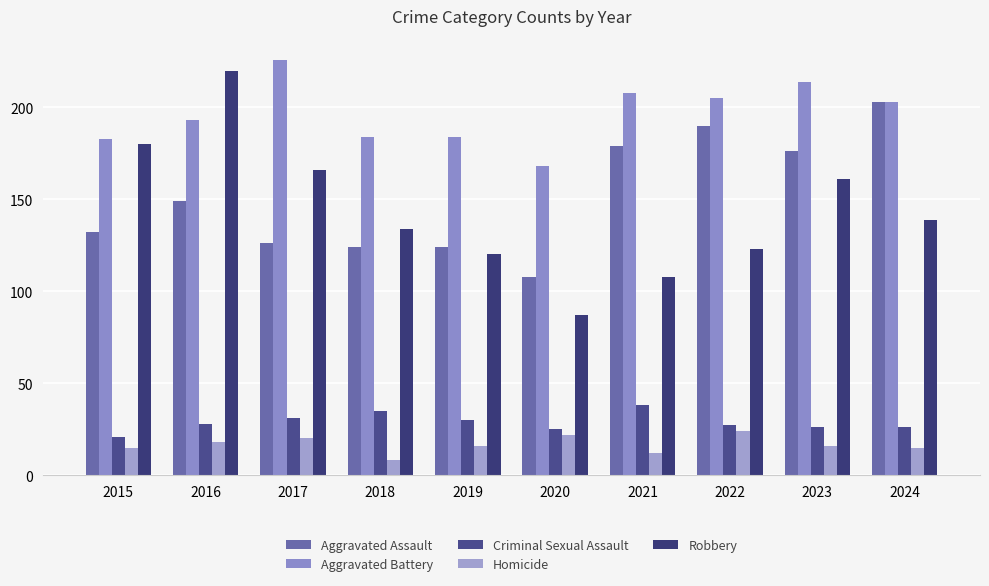

How many bars are there in total?

50